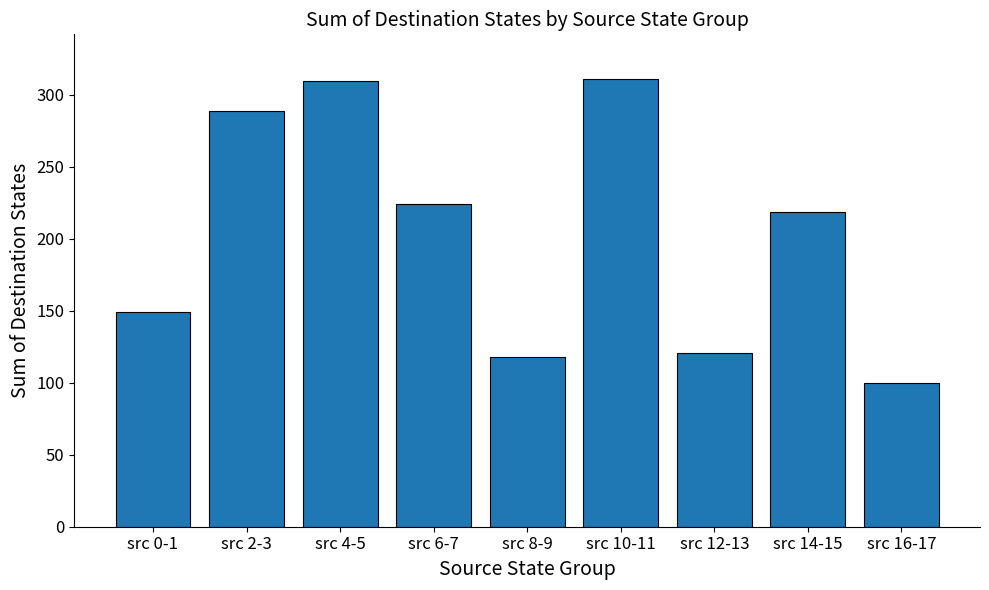

Which has a higher value, src 4-5 or src 8-9?

src 4-5